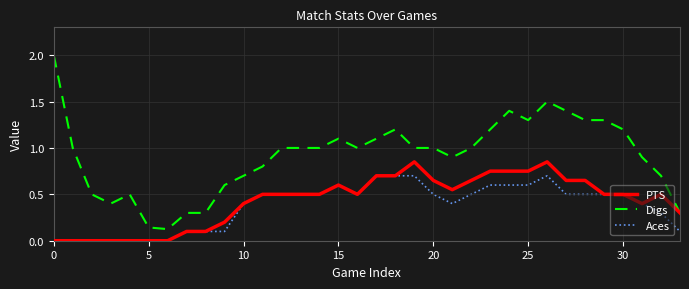

How many lines are shown in the chart?

3